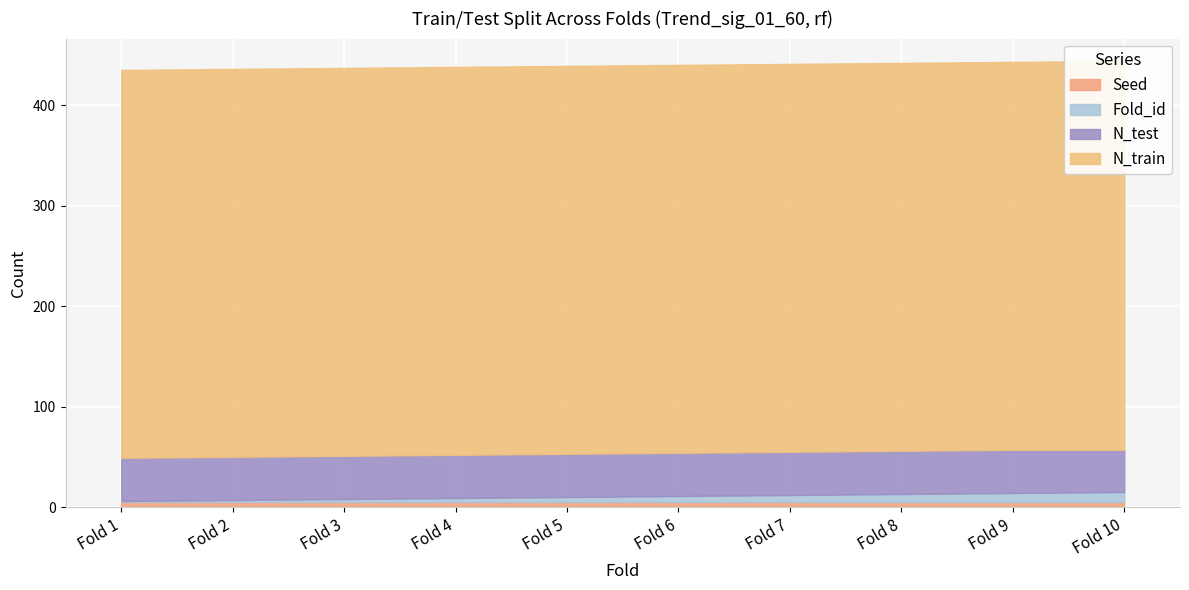

Where is Fold_id nearest to the value 5?

Fold 5